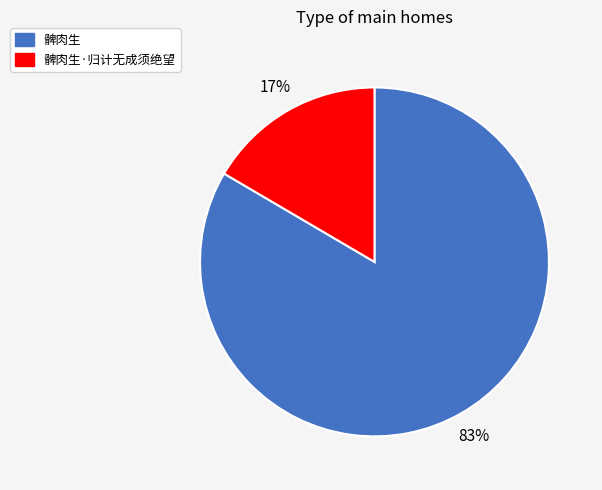

Is it true that 髀肉生·归计无成须绝望 is 22% of the pie?

False